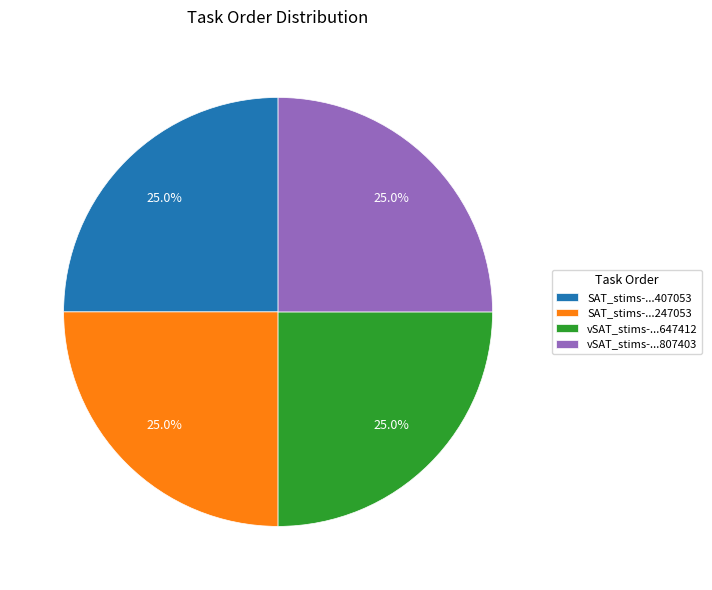

What percentage do SAT_stims-...407053 and vSAT_stims-...807403 together represent?

50.0%